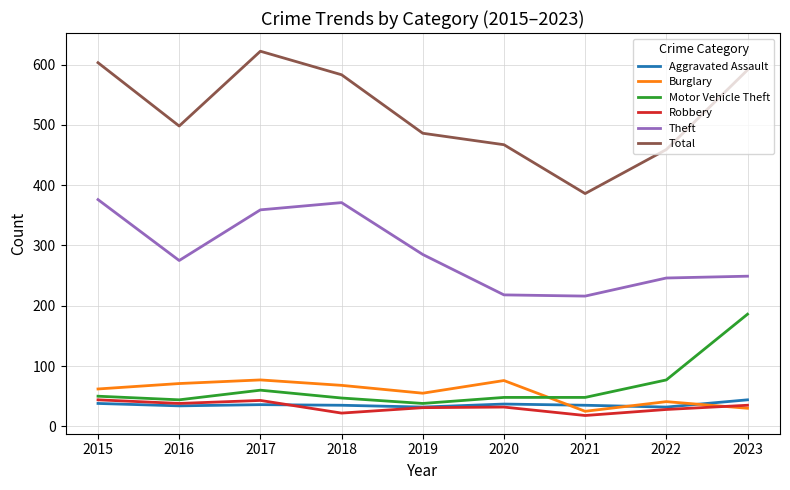

Does the chart display data point markers on the line(s)?

No